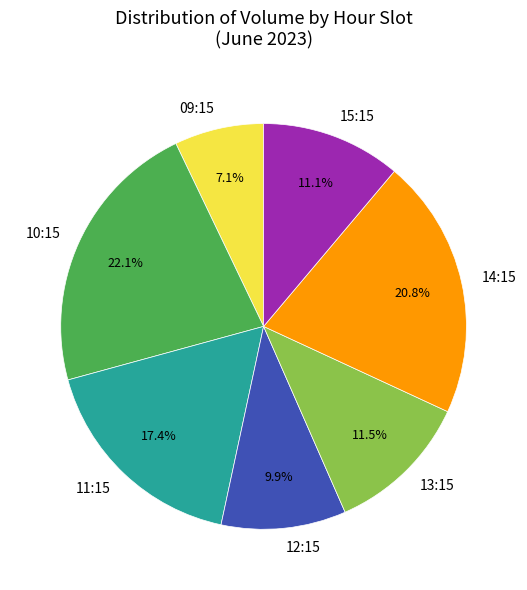

Which slice is the largest?

10:15